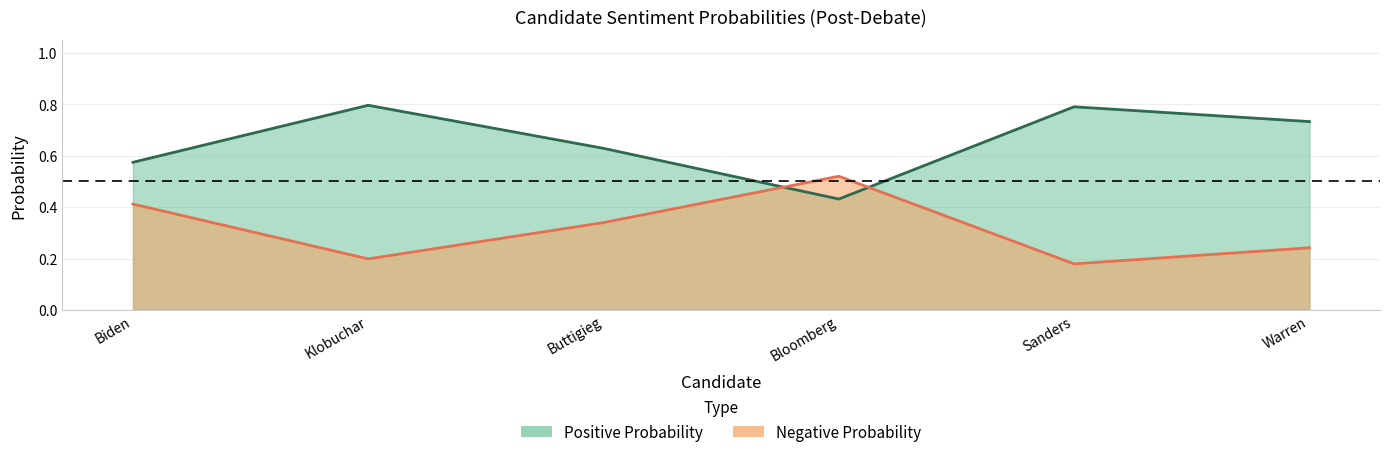

Where do Negative Probability and Positive Probability first cross each other?

Buttigieg and Bloomberg